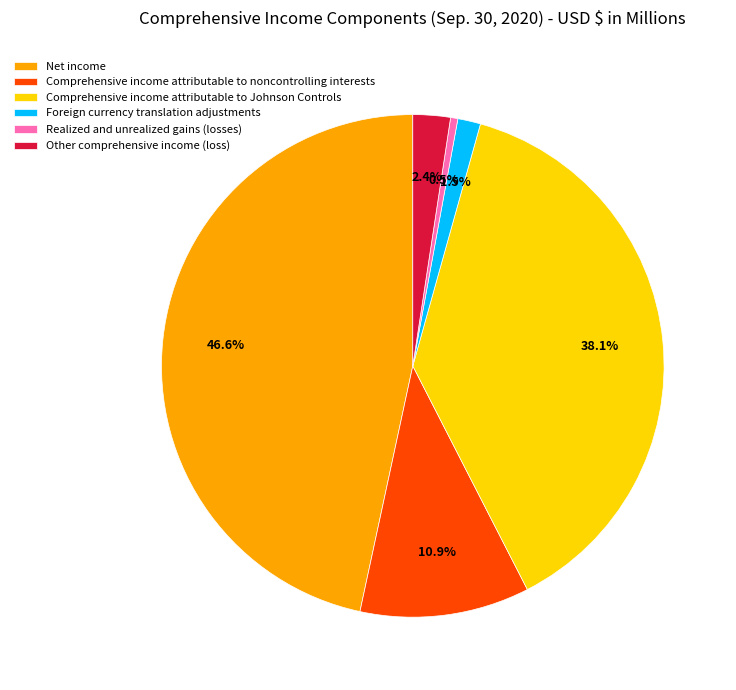

Between Realized and unrealized gains (losses) and Net income, which is larger?

Net income